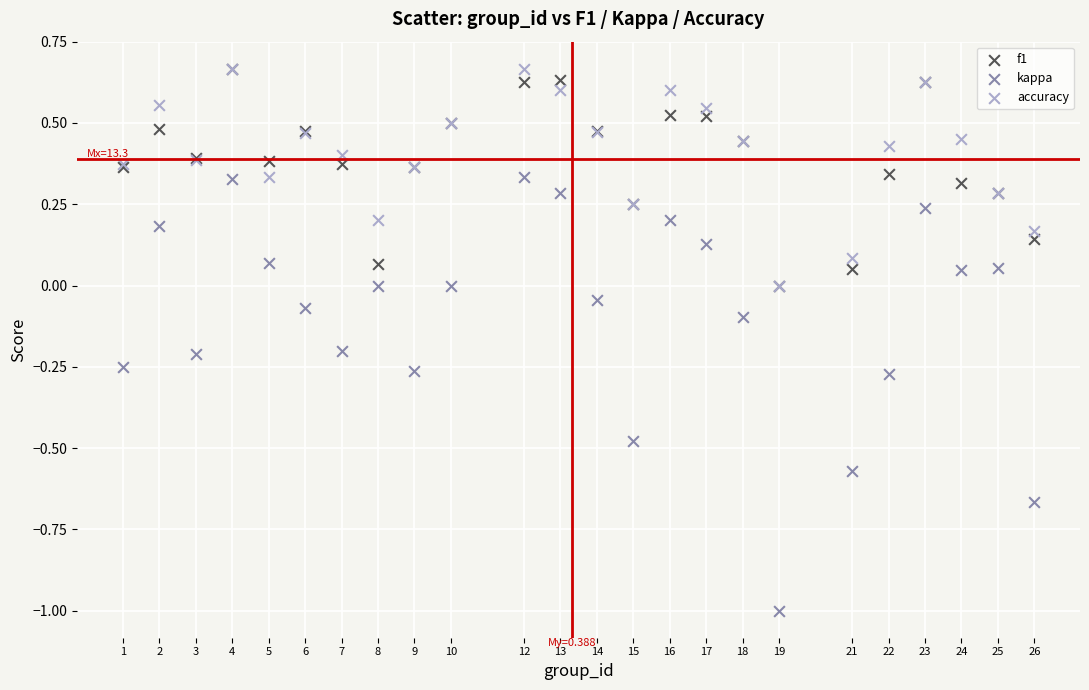

What are all the series names shown in the legend?

f1, kappa, accuracy